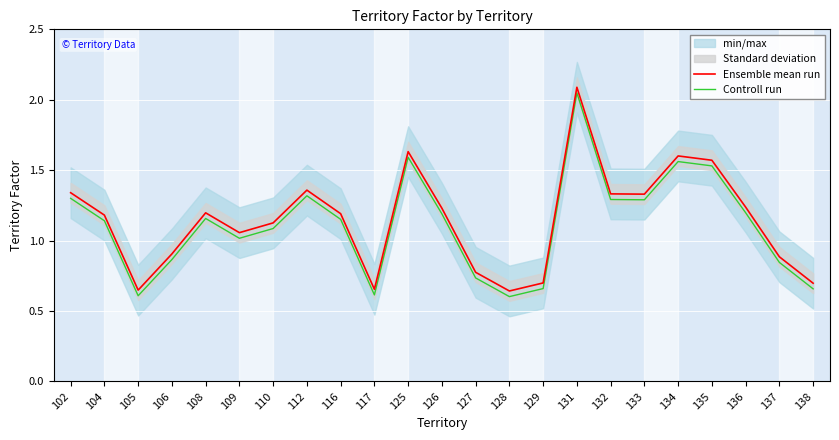

Is the value of Ensemble mean run at 128 greater than the value of Controll run at 125?

No